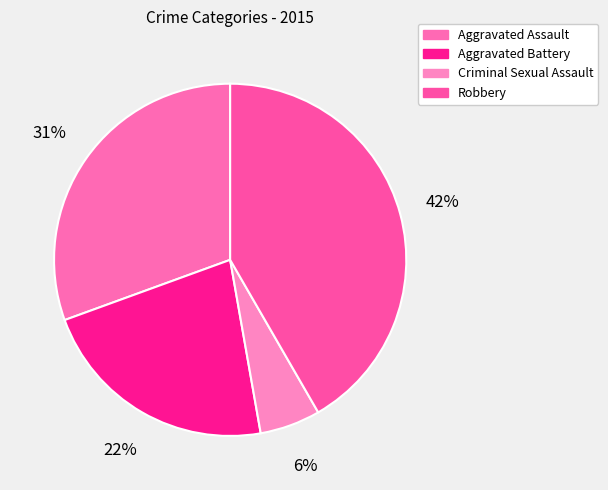

Do Aggravated Assault and Criminal Sexual Assault together represent more than half of the pie?

No